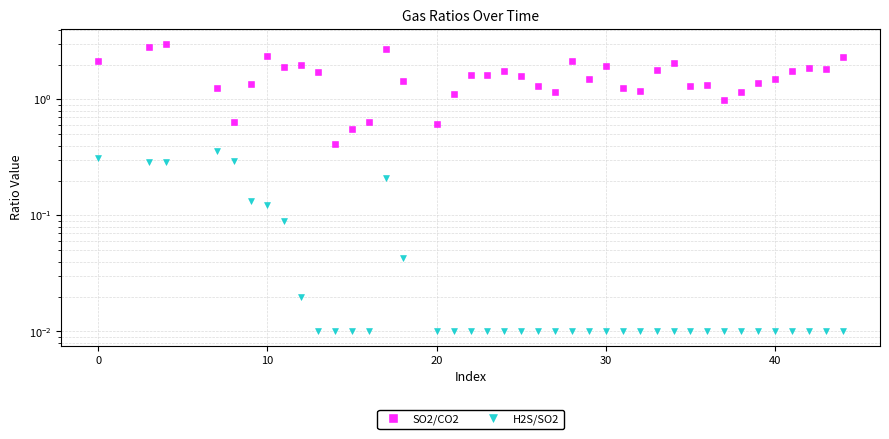

What is the difference between the maximum and minimum values in the H2S/SO2 series?

0.3